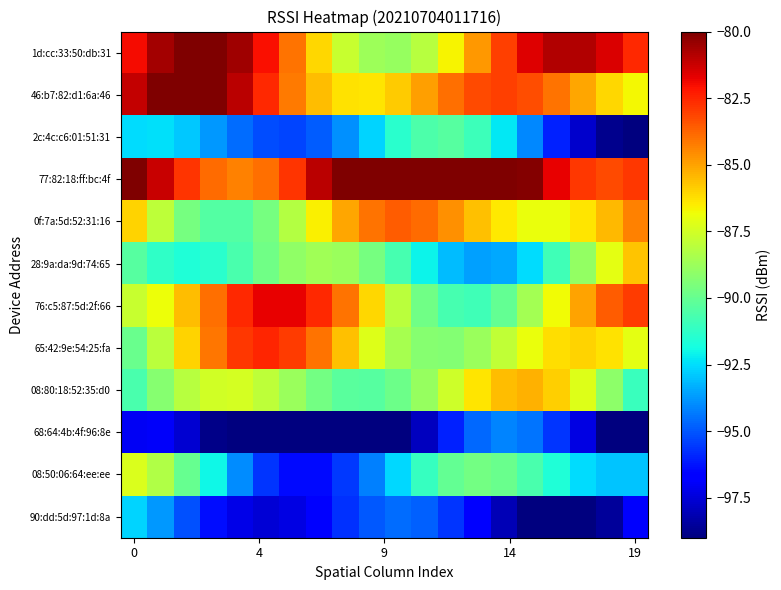

Count the number of data series in this chart.

12